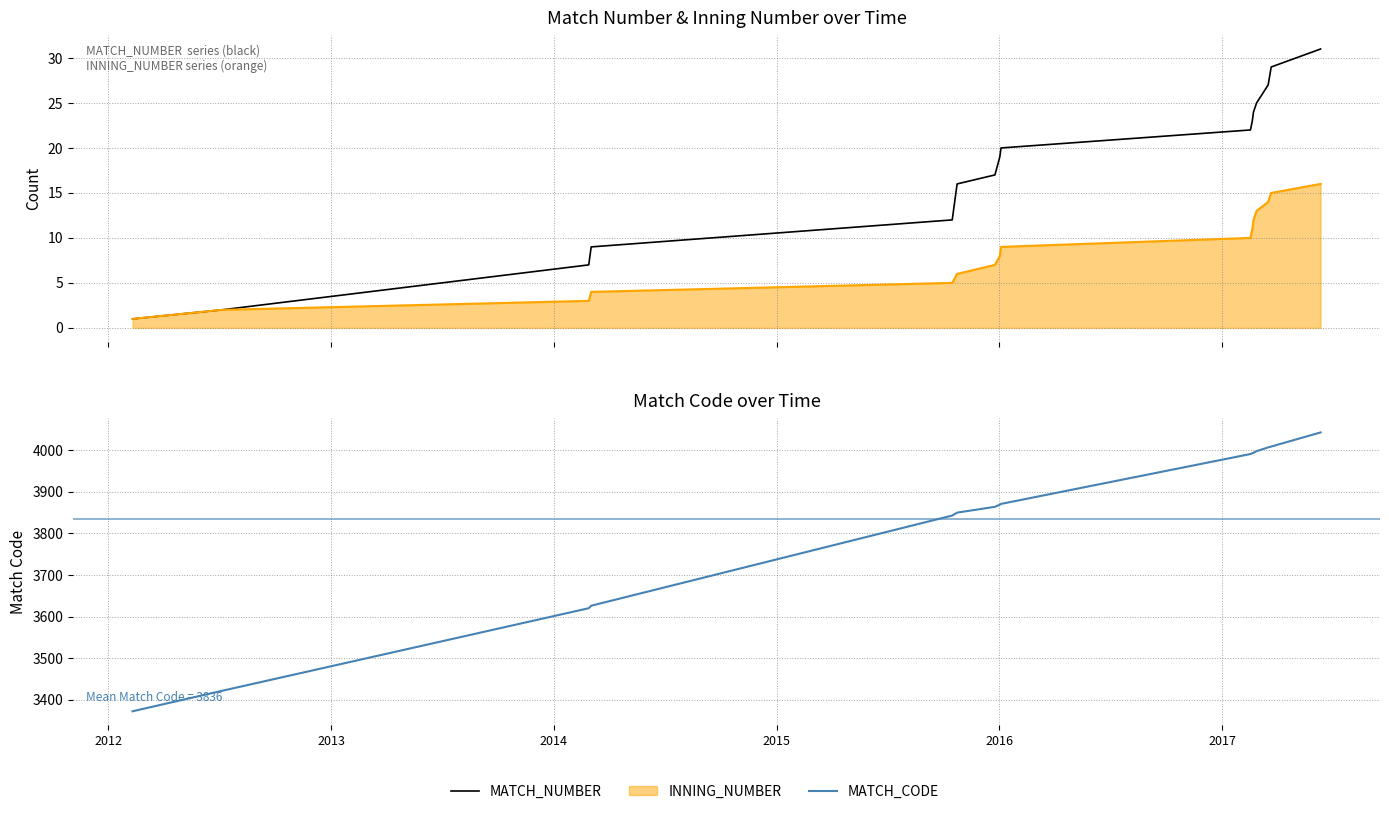

What is the minimum value for MATCH_NUMBER?

1